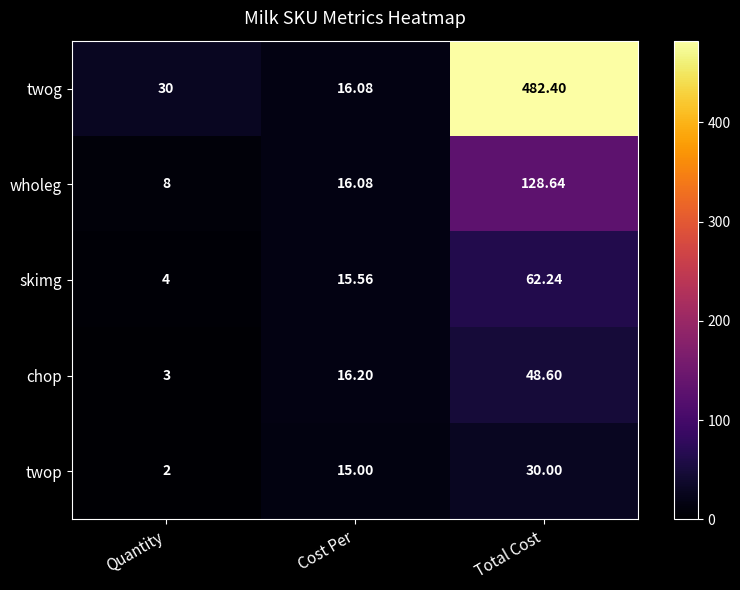

Which category has the lowest value across all series?

Quantity